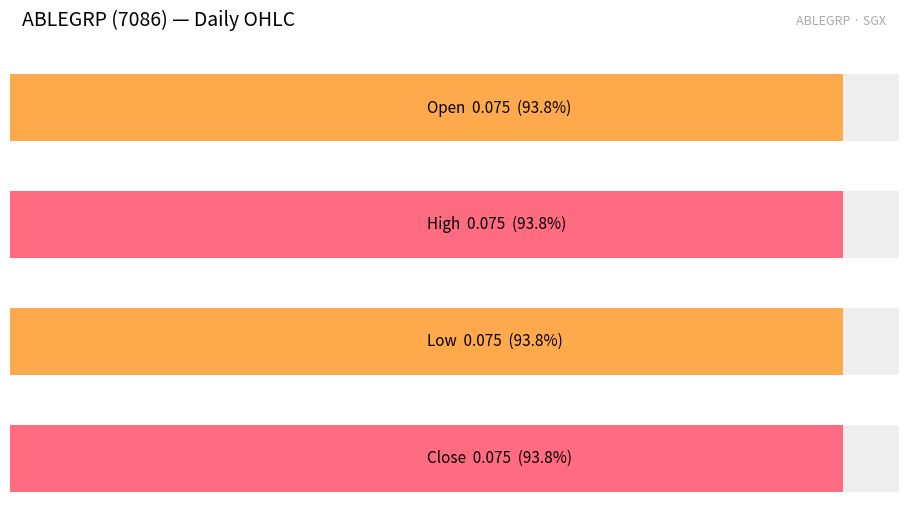

What is the value of the low bar at the 8th from the left?

0.1